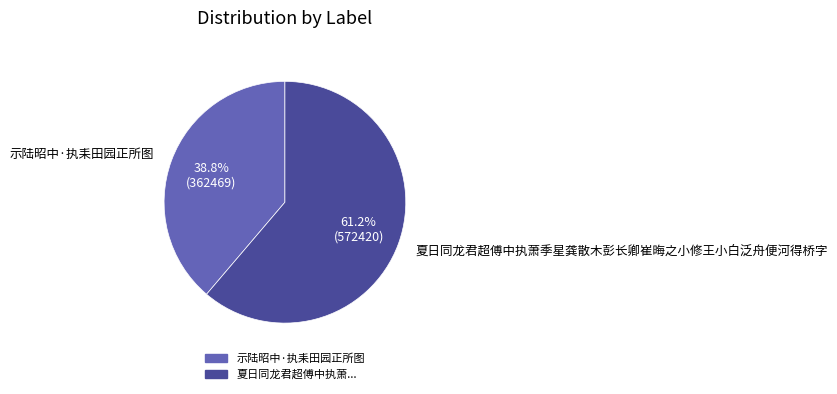

Which has a higher value, 夏日同龙君超傅中执萧季星龚散木彭长卿崔晦之小修王小白泛舟便河得桥字 or 示陆昭中·执耒田园正所图?

夏日同龙君超傅中执萧季星龚散木彭长卿崔晦之小修王小白泛舟便河得桥字